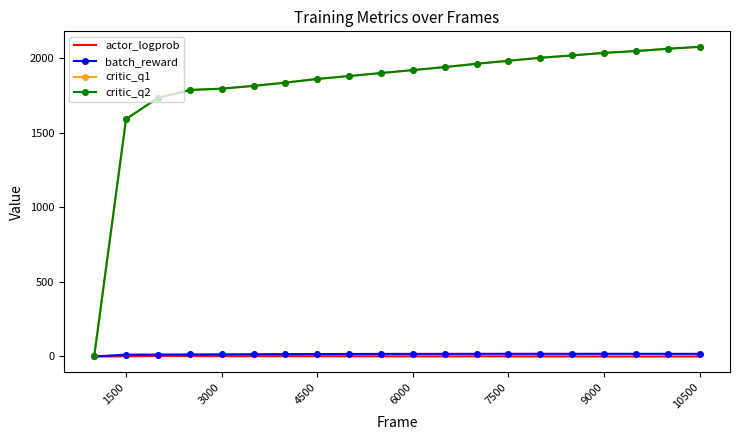

What are all the series names shown in the legend?

actor_logprob, batch_reward, critic_q1, critic_q2